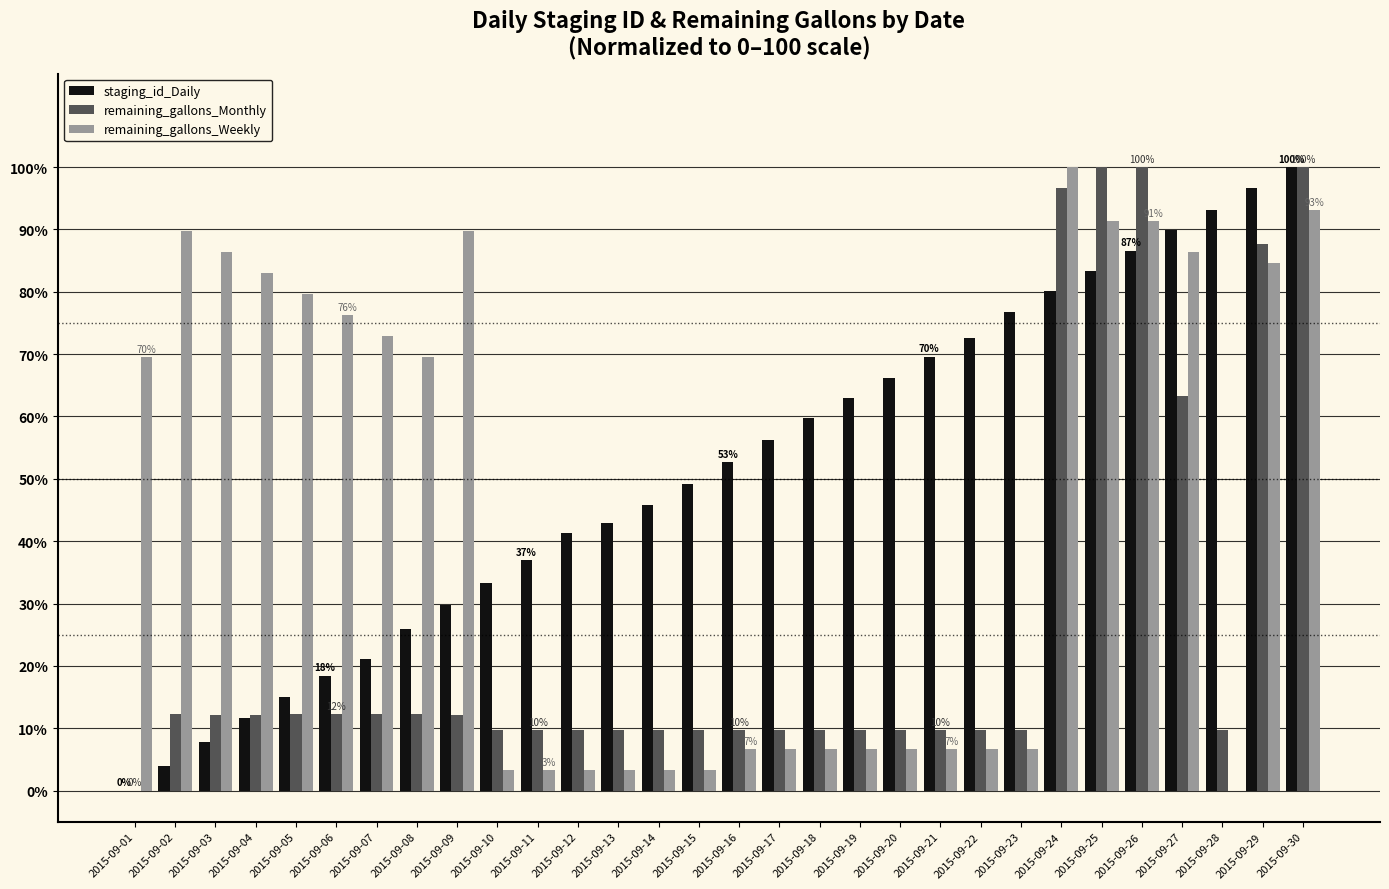

Which series changed the most between 2015-09-01 and 2015-09-28?

staging_id_Daily